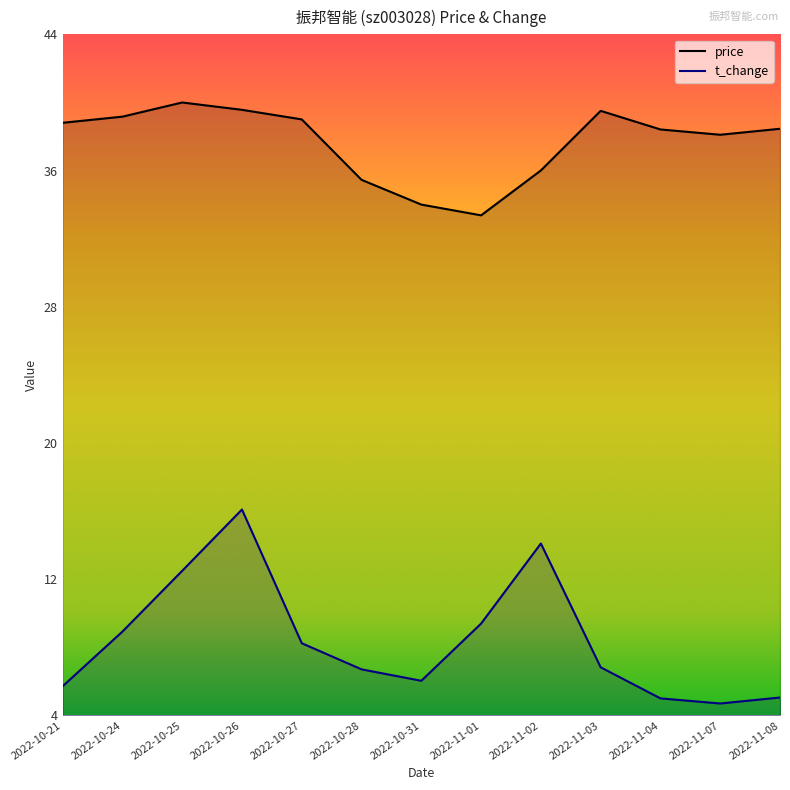

The value of t_change at 2022-10-26 is 26.6. True or false?

False